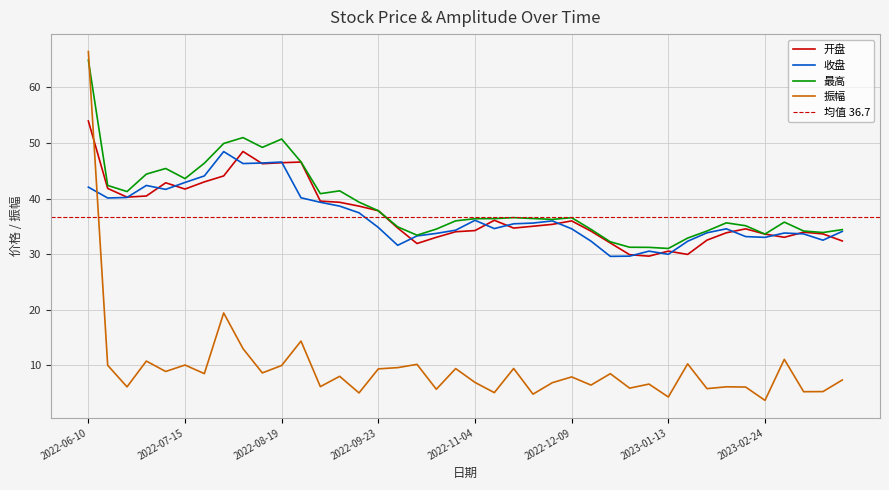

How many values in the 收盘 series exceed 34?

25